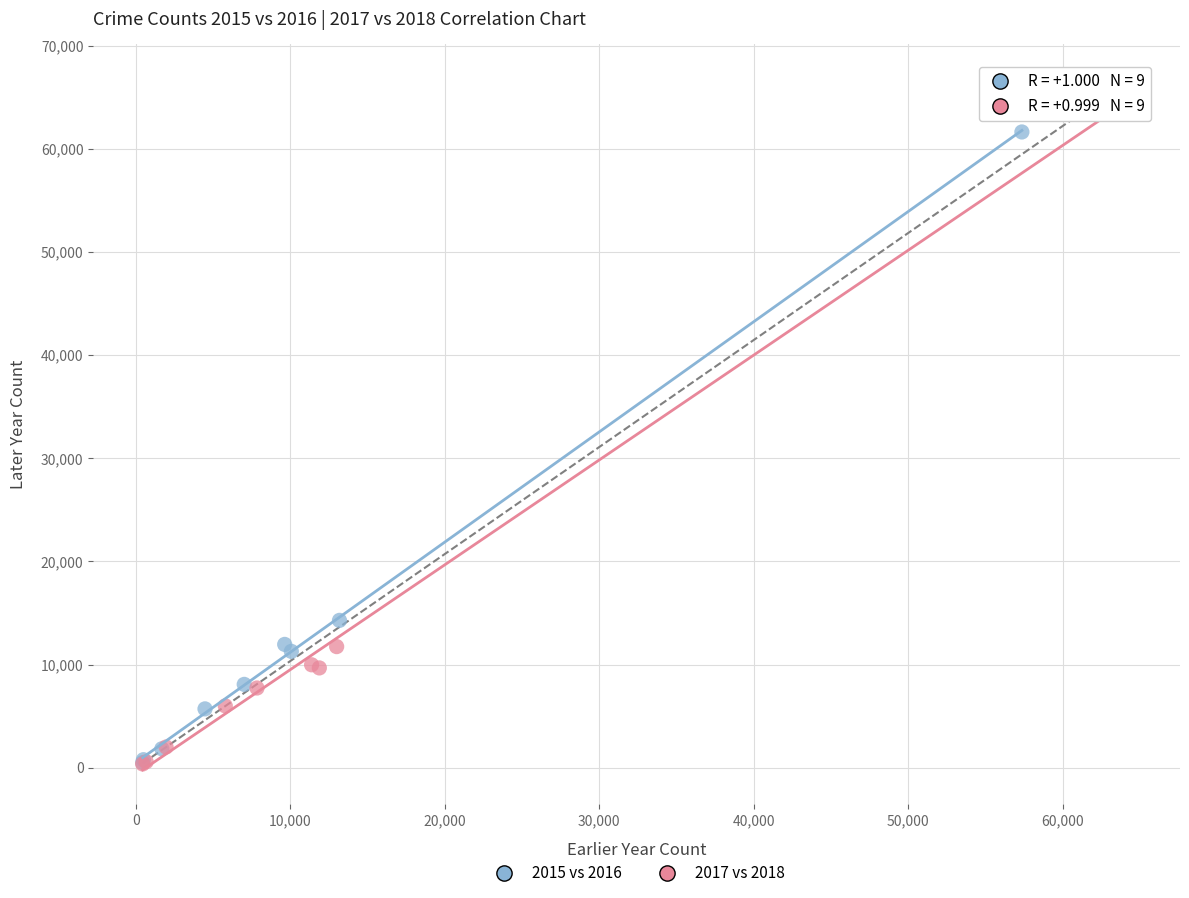

Which series has the largest Y range (max minus min)?

2017 vs 2018